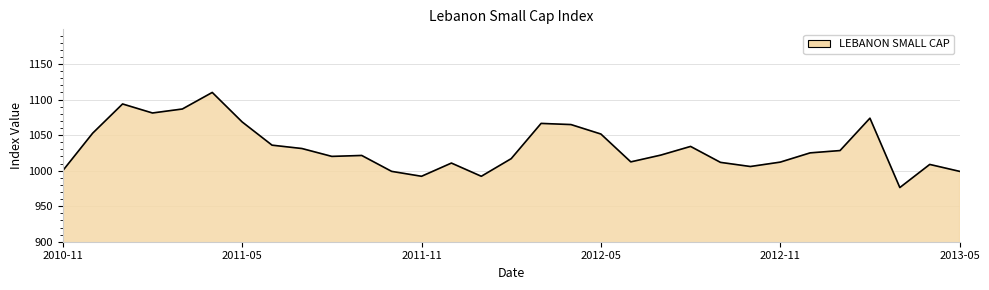

What is the greatest value displayed?

1110.1